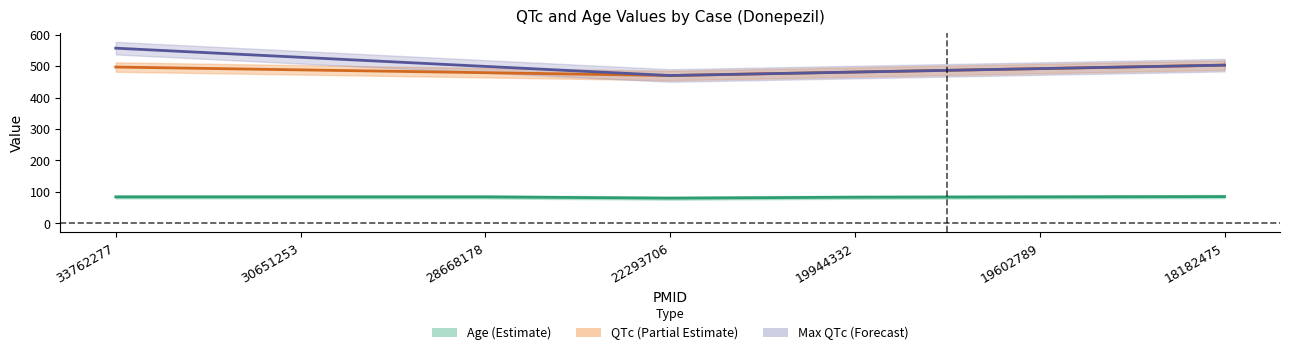

Reading left to right, list all the values displayed in this chart.

Age: 84	84	84	80	83	84	85
QTc: 497	488	479	470	481	492	503
Max QTc: 557	528	499	470	481	492	503